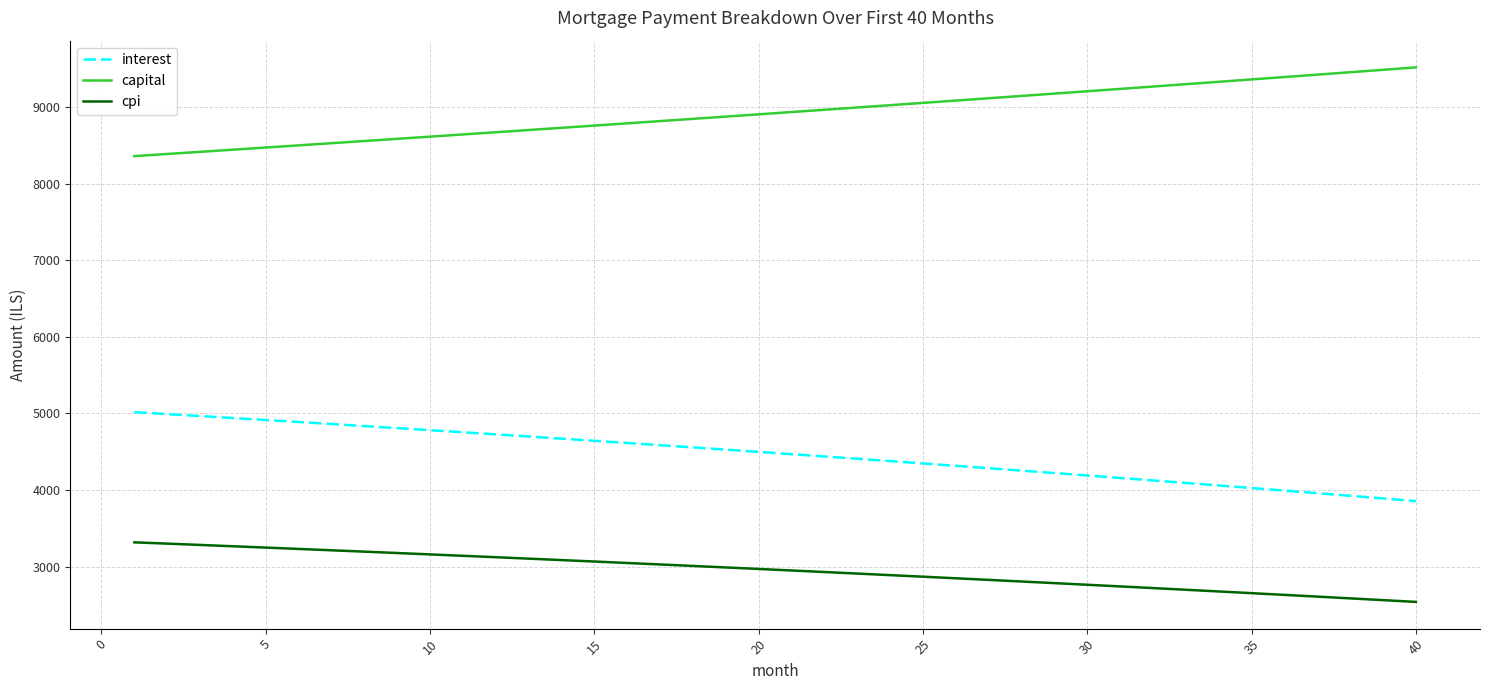

Rank the series by their maximum value, from highest to lowest.

capital, interest, cpi